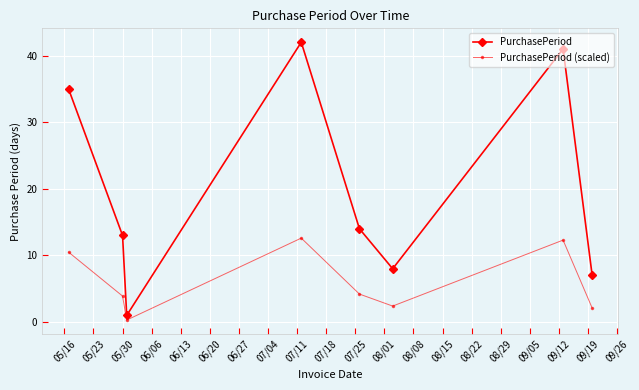

Which series has the widest spread of values?

PurchasePeriod